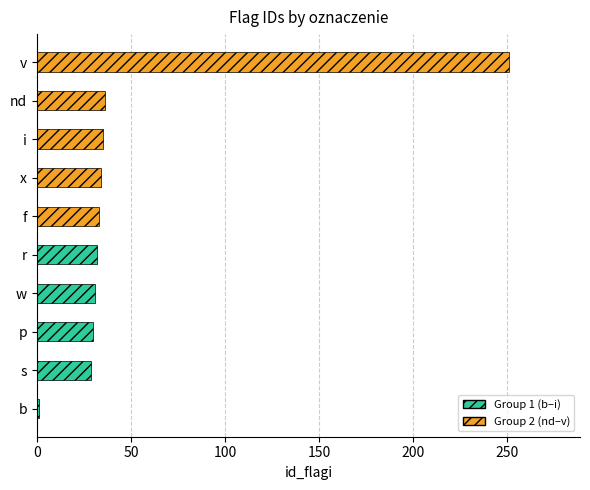

Which has a higher value, f or b?

f